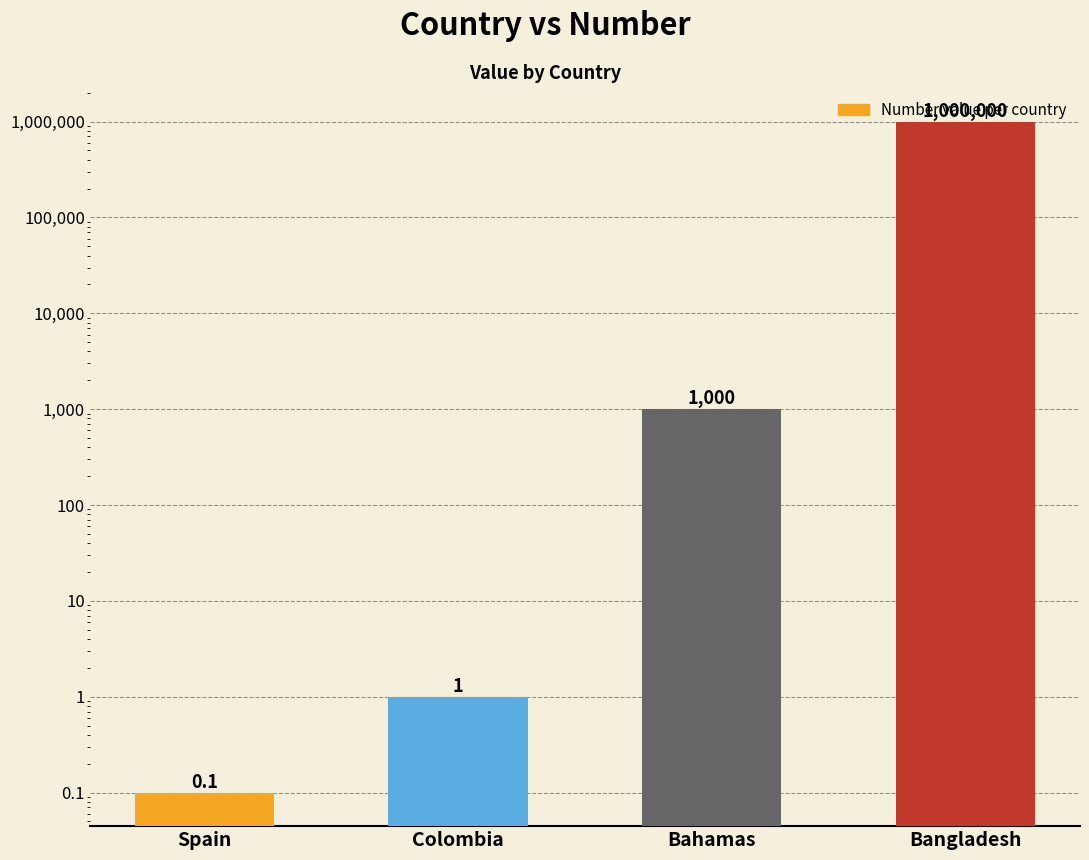

Reading left to right, list all the values displayed in this chart.

Spain=0.1	Colombia=1.0	Bahamas=1000.0	Bangladesh=1000000.0